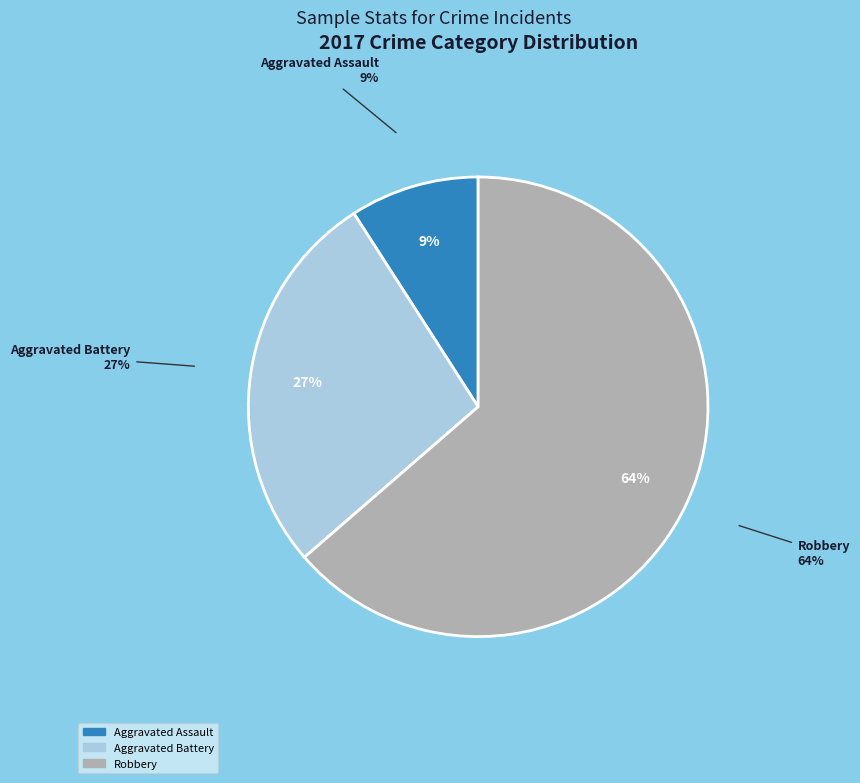

Count the number of slices in the pie.

4